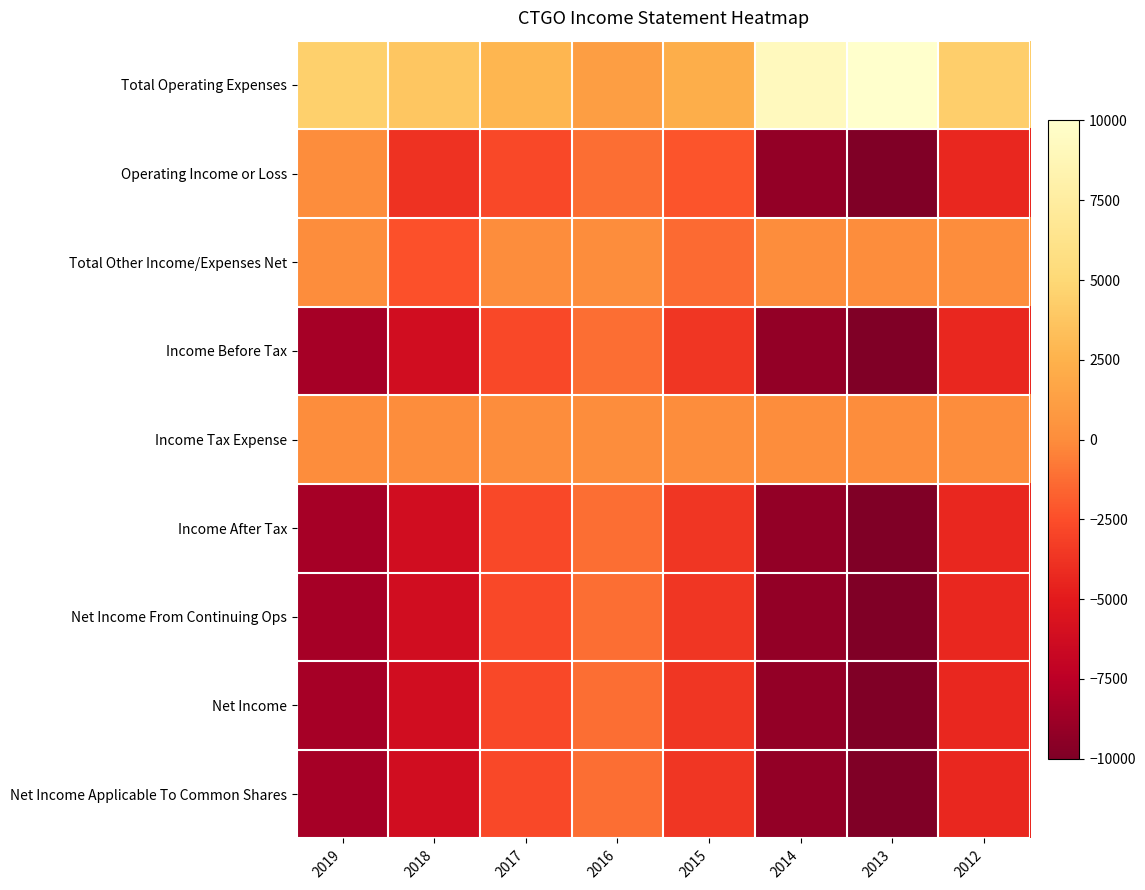

Count the number of data series in this chart.

9